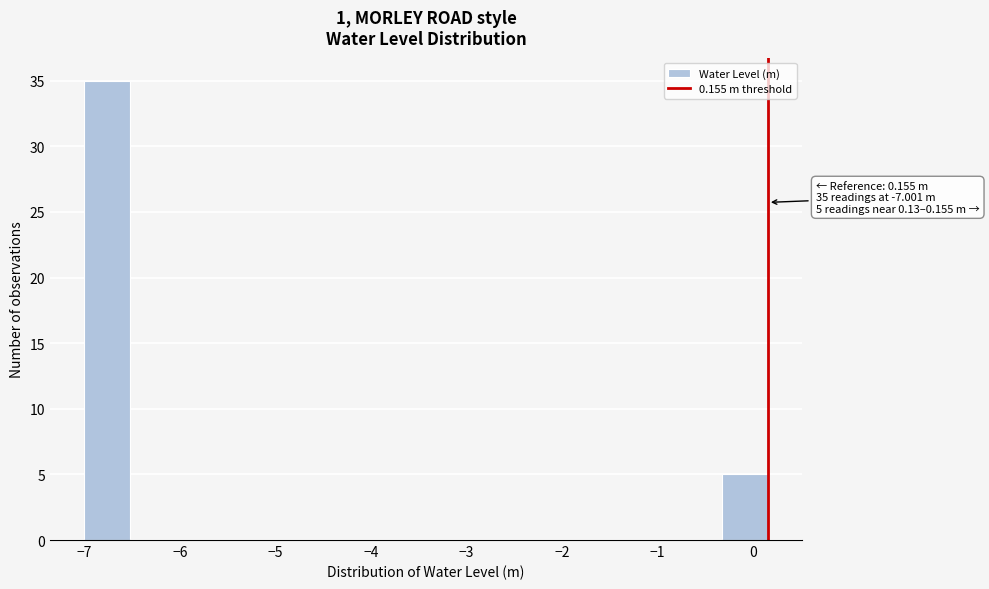

Over which range of the x-axis is the bar tallest?

-7.0 to -6.5